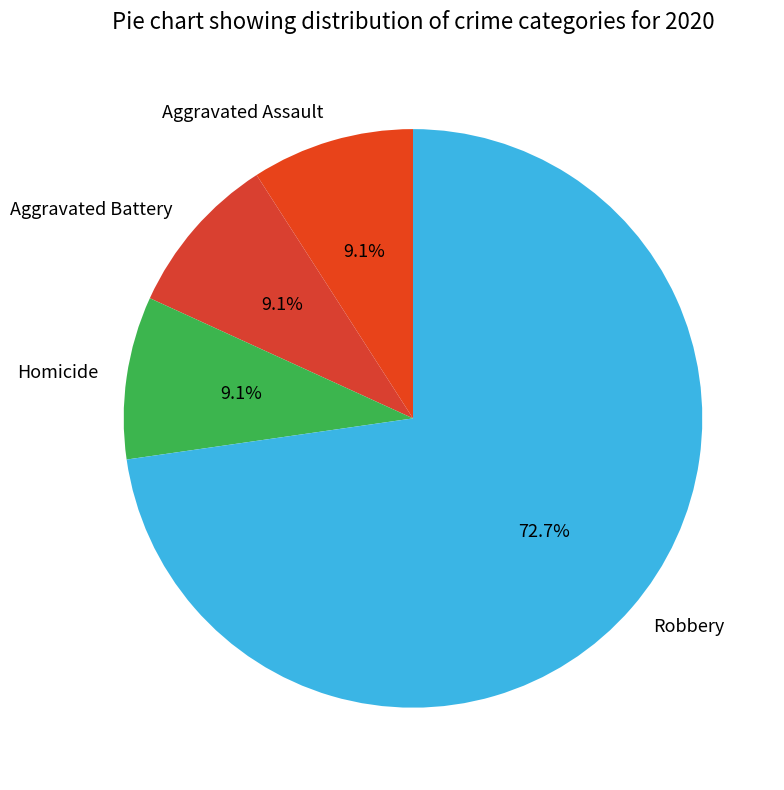

What percentage do Aggravated Battery and Robbery together represent?

81.8%